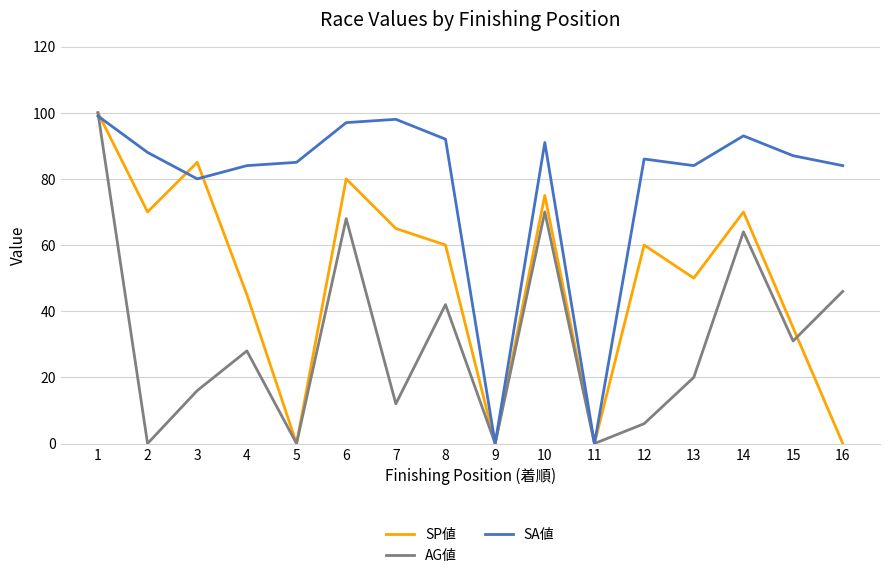

Reading left to right, list all the values displayed in this chart.

SP値: 1=100	2=70	3=85	4=45	5=0	6=80	7=65	8=60	9=0	10=75	11=0	12=60	13=50	14=70	15=35	16=0
AG値: 1=100	2=0	3=16	4=28	5=0	6=68	7=12	8=42	9=0	10=70	11=0	12=6	13=20	14=64	15=31	16=46
SA値: 1=99	2=88	3=80	4=84	5=85	6=97	7=98	8=92	9=0	10=91	11=0	12=86	13=84	14=93	15=87	16=84